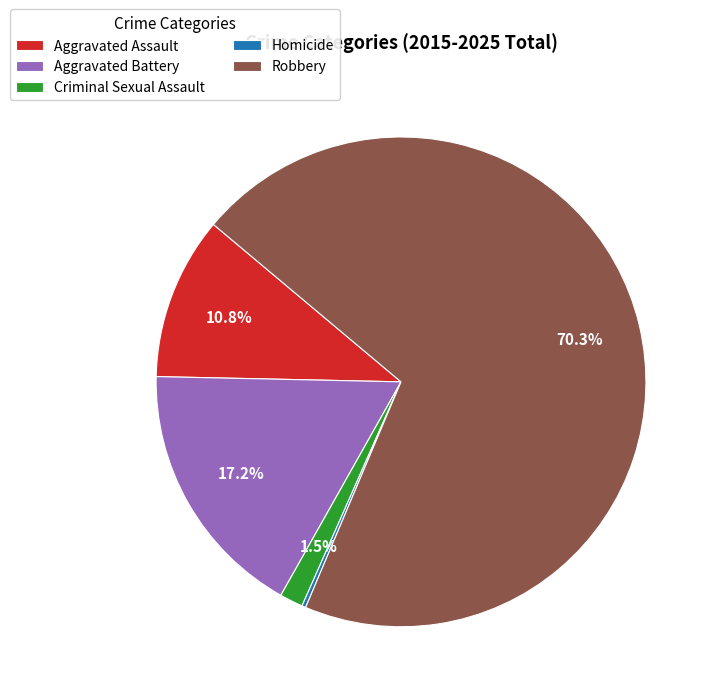

To the nearest percent, what portion does Aggravated Battery represent?

17%